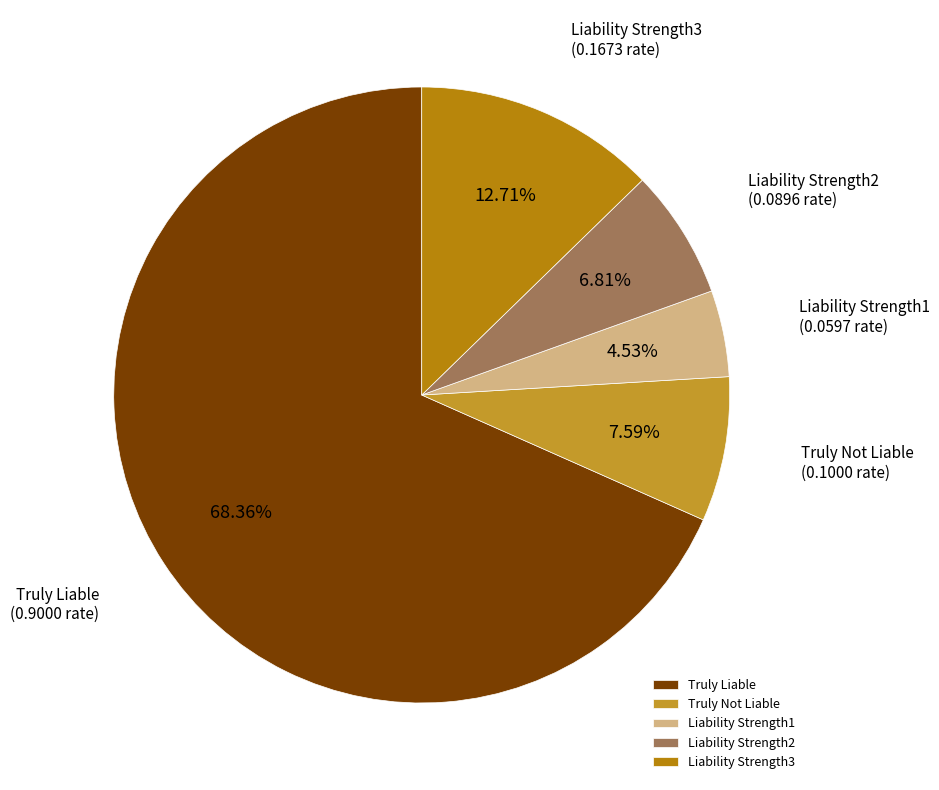

How many segments does this pie chart have?

5